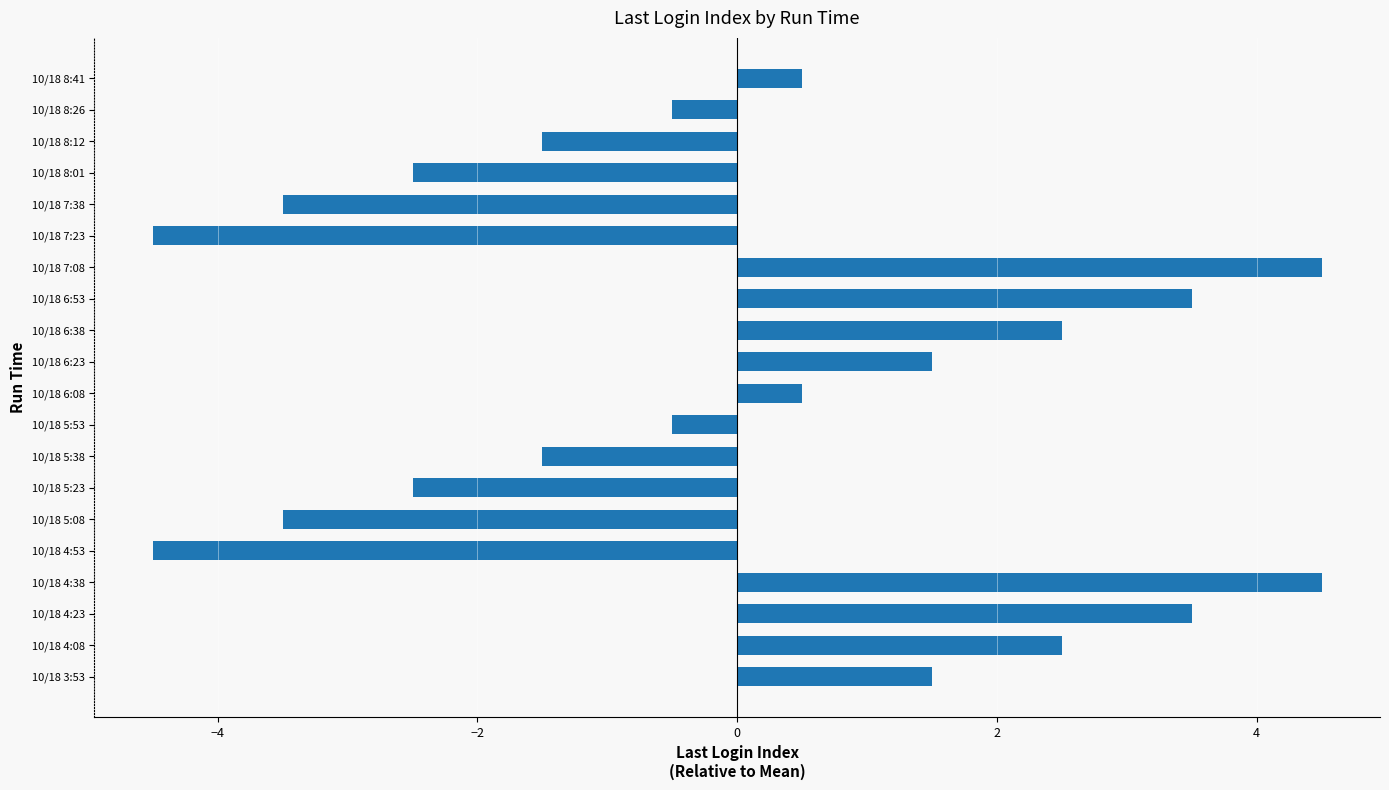

What is the change in value from 10/18 6:38 to 10/18 8:12?

-4.0